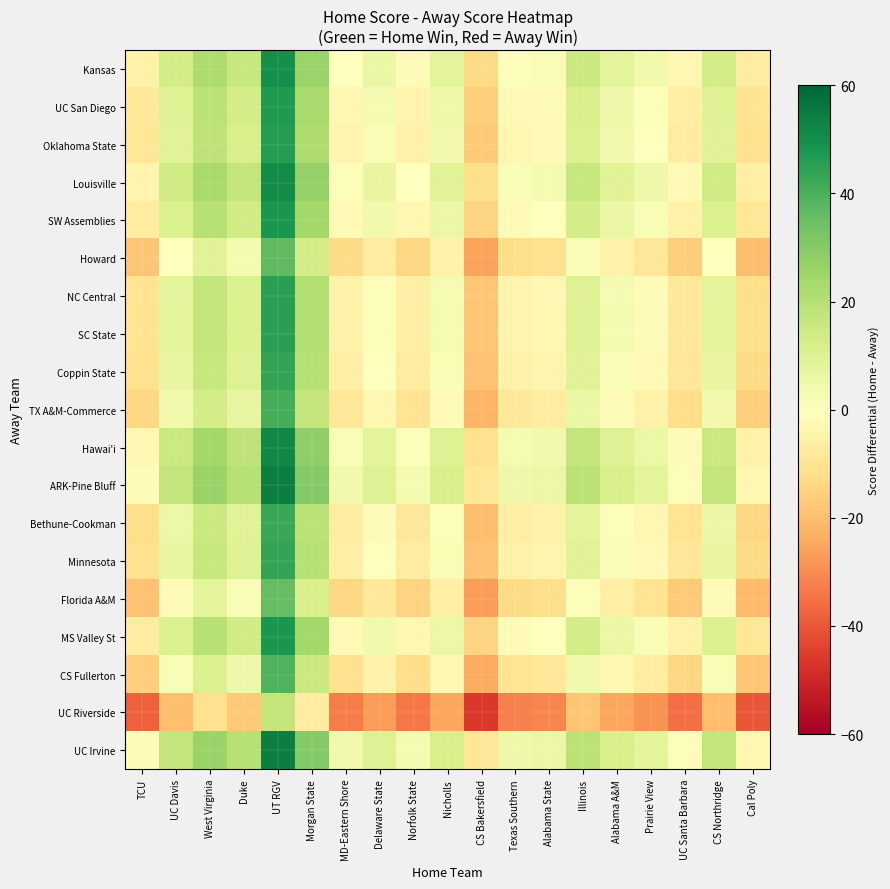

Read the TX A&M-Commerce value at Morgan State, to the nearest 5.

15